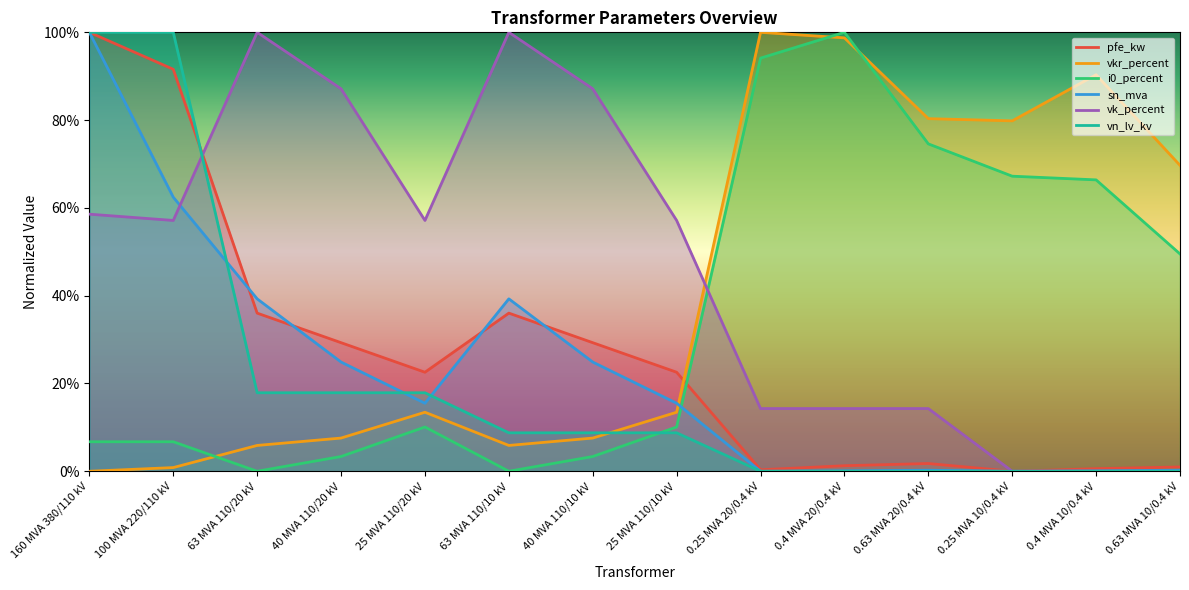

Which series has the widest spread of values?

sn_mva